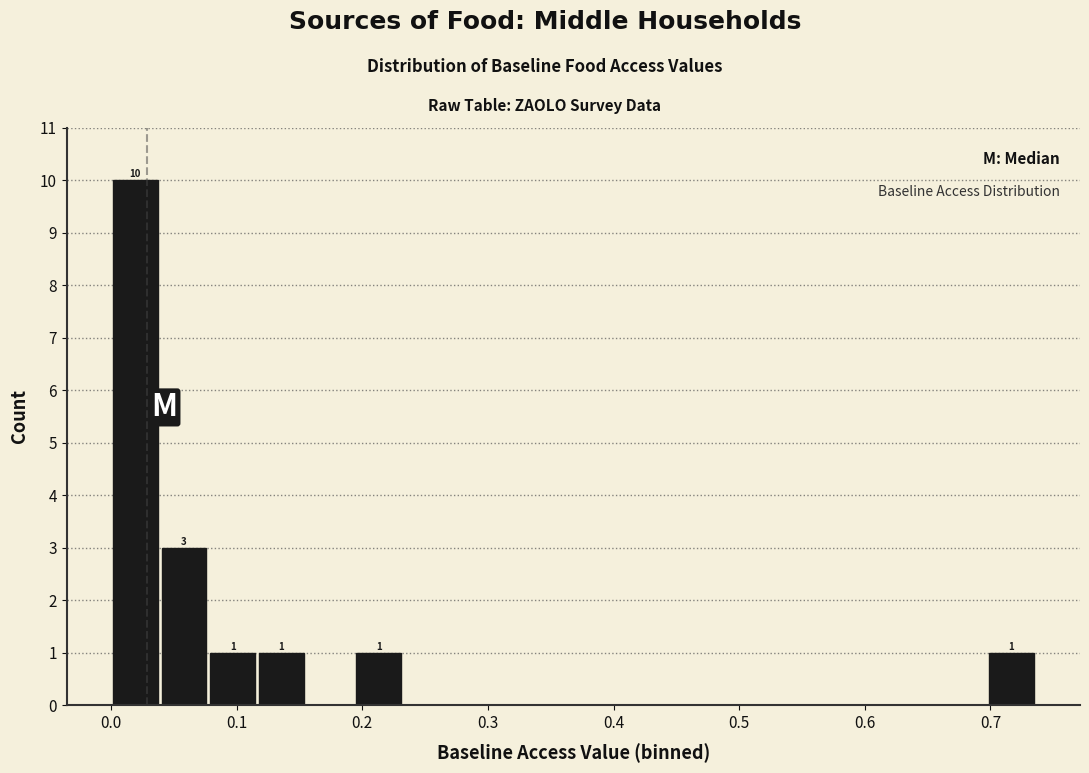

Around what value on the x-axis is the tallest bar? Give the approximate position of its centre, as read against the axis.

0.02